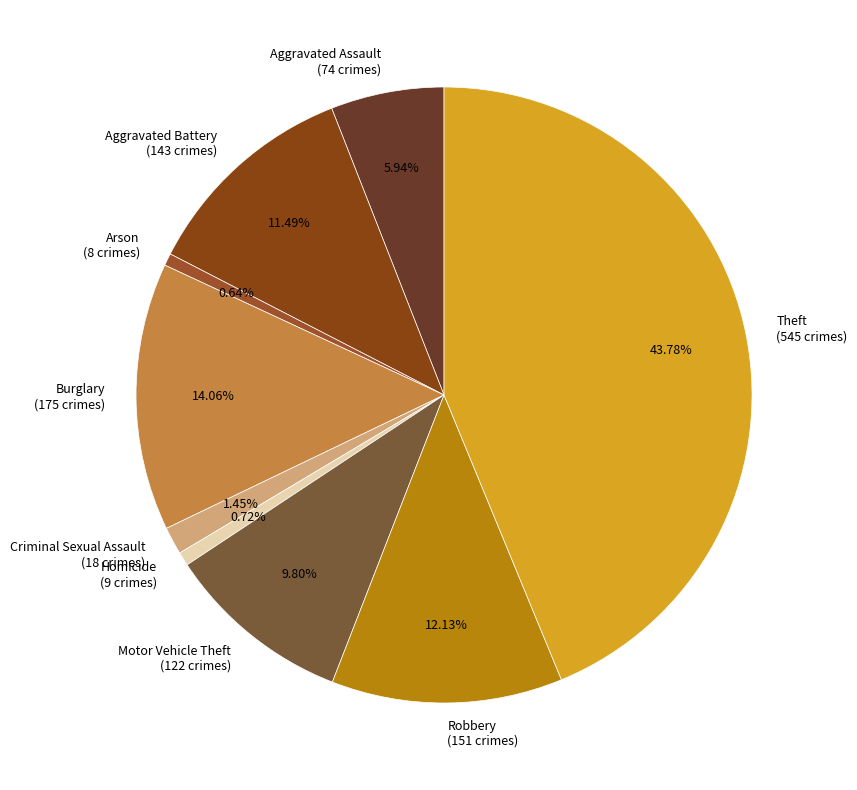

Approximately how many times larger is the value at Motor Vehicle Theft compared to Burglary?

0.7